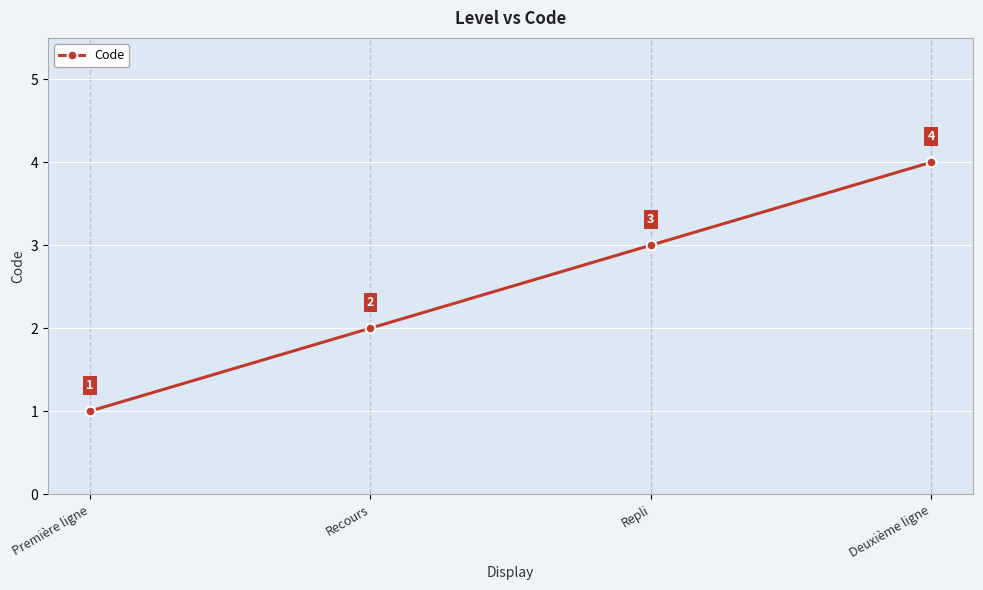

What is the change in value from Recours to Repli?

+1